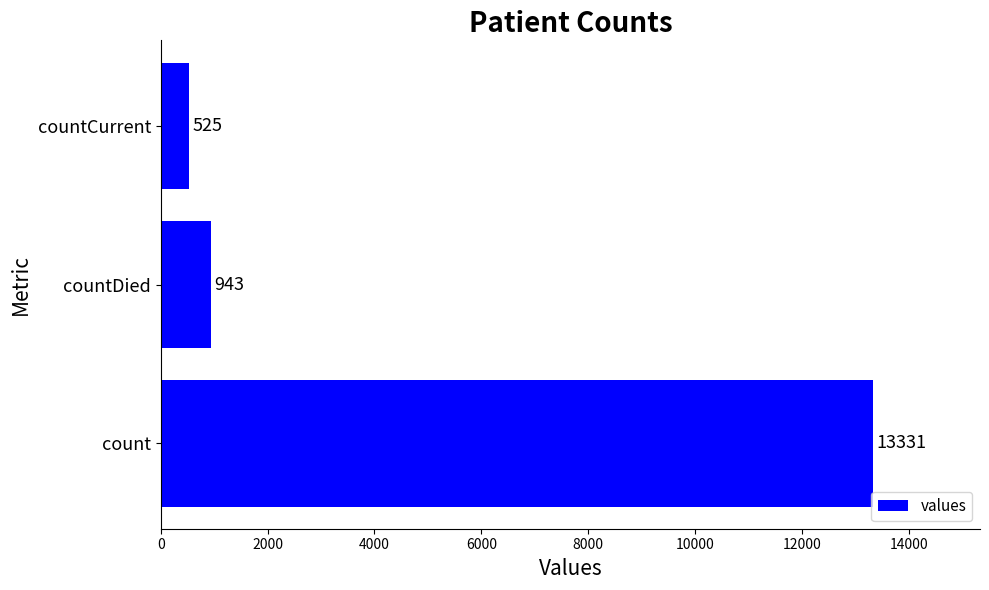

What is the sum of the values at countCurrent and count?

13856